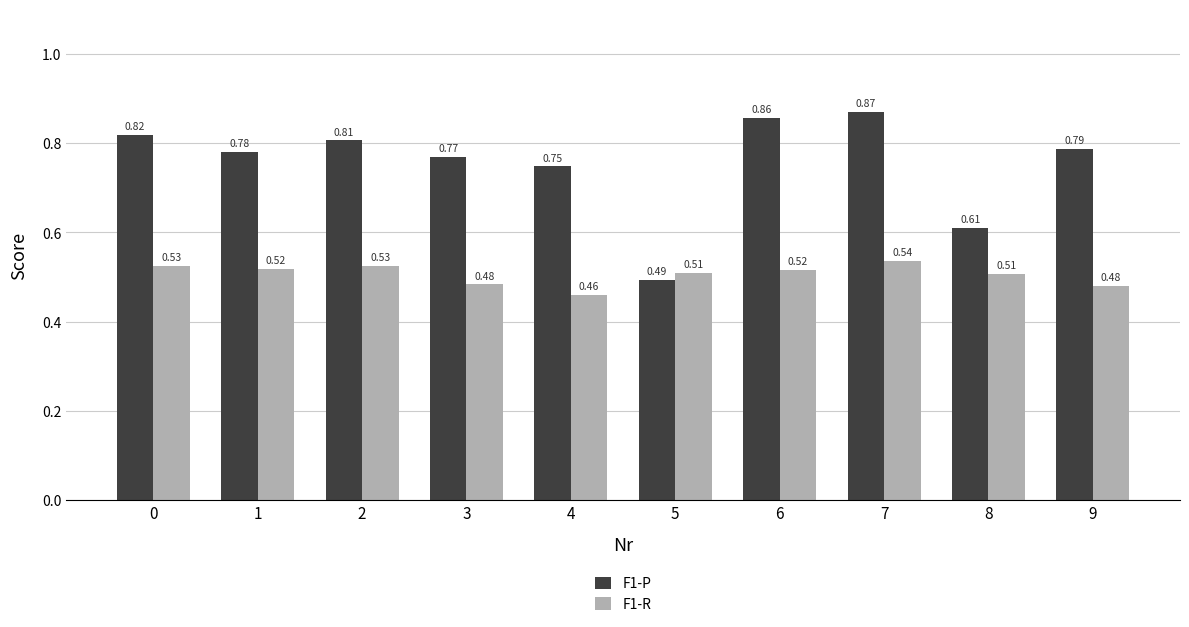

What are all the series names shown in the legend?

F1-P, F1-R